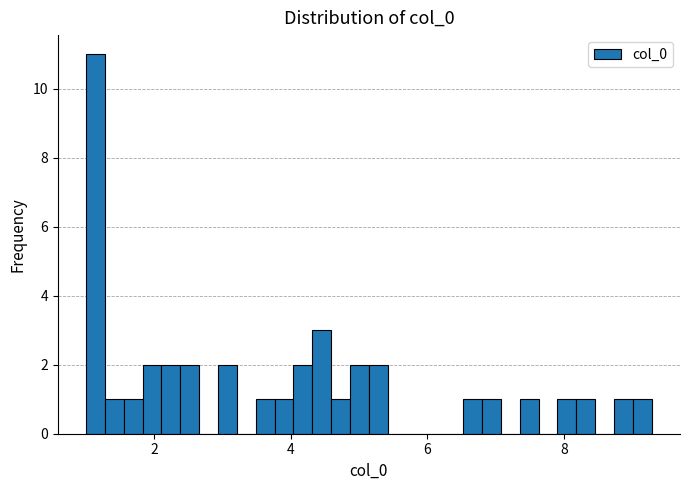

Around what value on the x-axis is the tallest bar? Give the approximate position of its centre, as read against the axis.

1.2